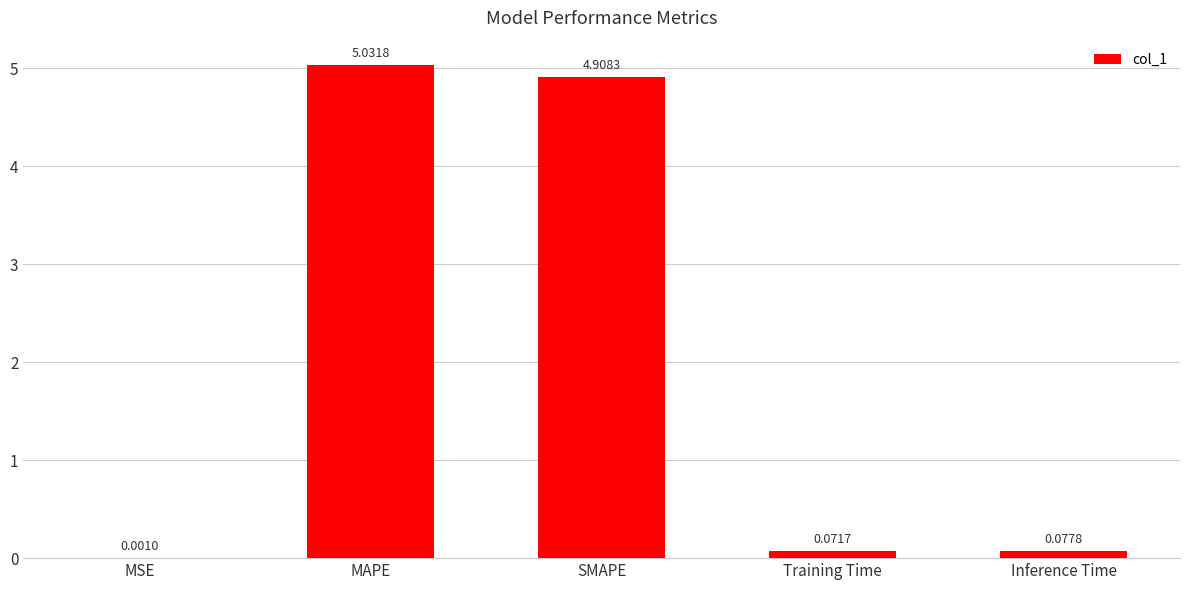

What is the difference between the values at SMAPE and MSE?

4.9